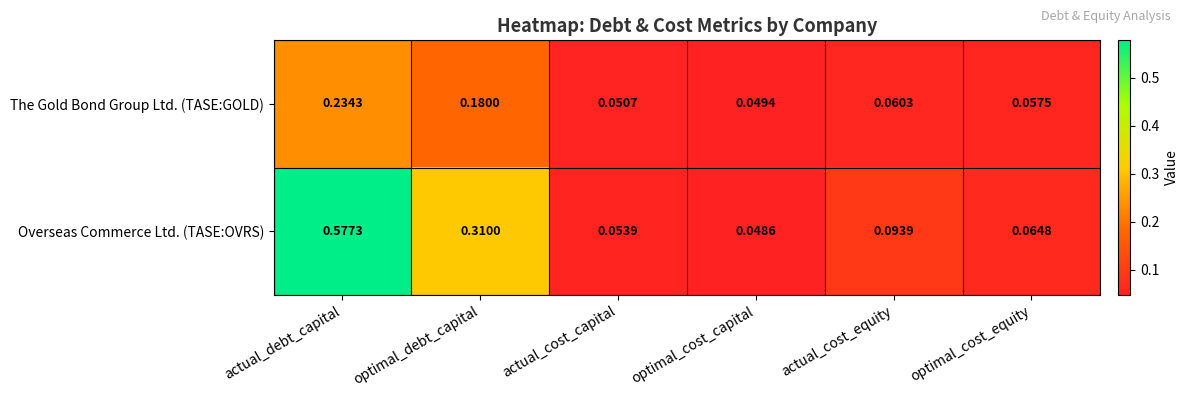

Which series changed the most between actual_debt_capital and optimal_debt_capital?

Overseas Commerce Ltd. (TASE:OVRS)